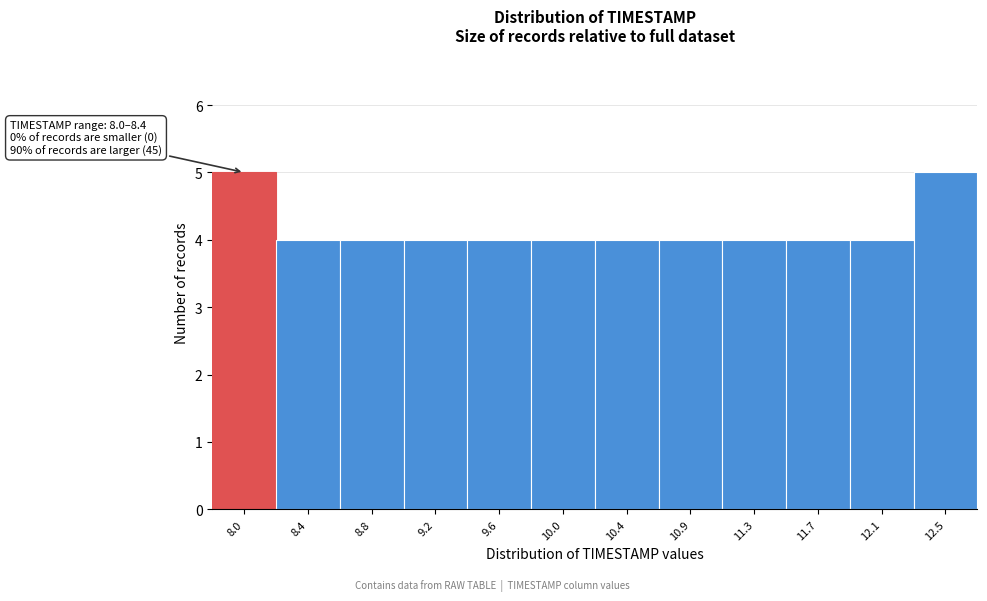

Reading right to left, list all the values displayed in this chart.

5	4	4	4	4	4	4	4	4	4	4	5